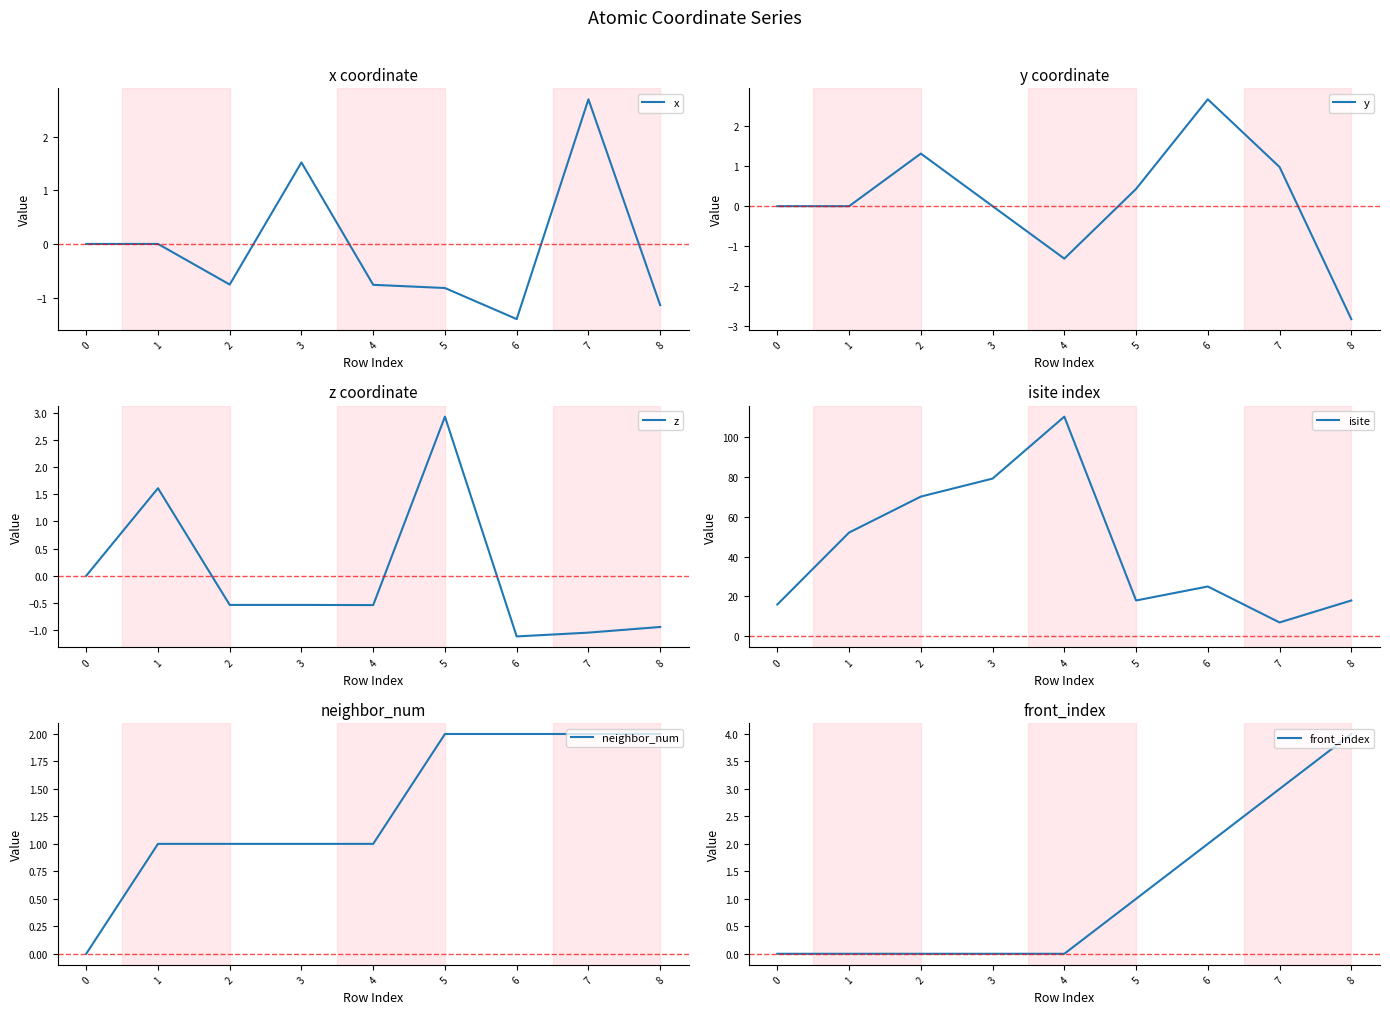

Where is the first local minimum for x?

2